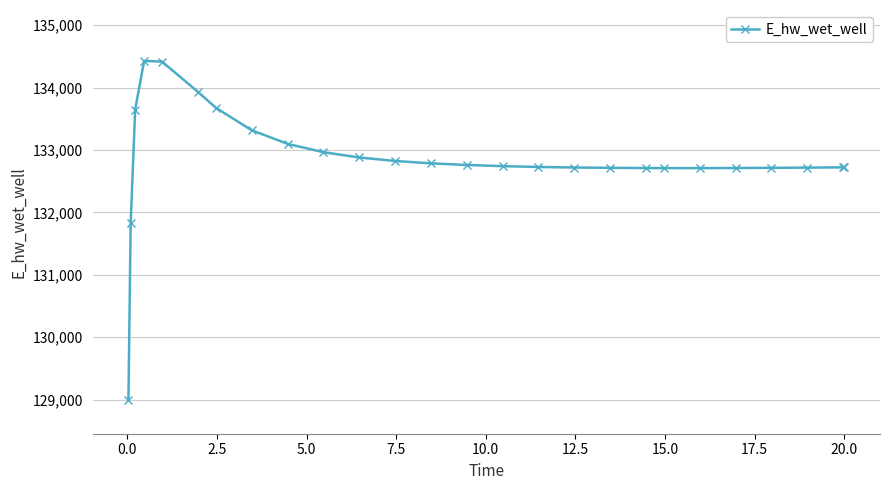

What is the difference between the maximum and second lowest values?

2598.3